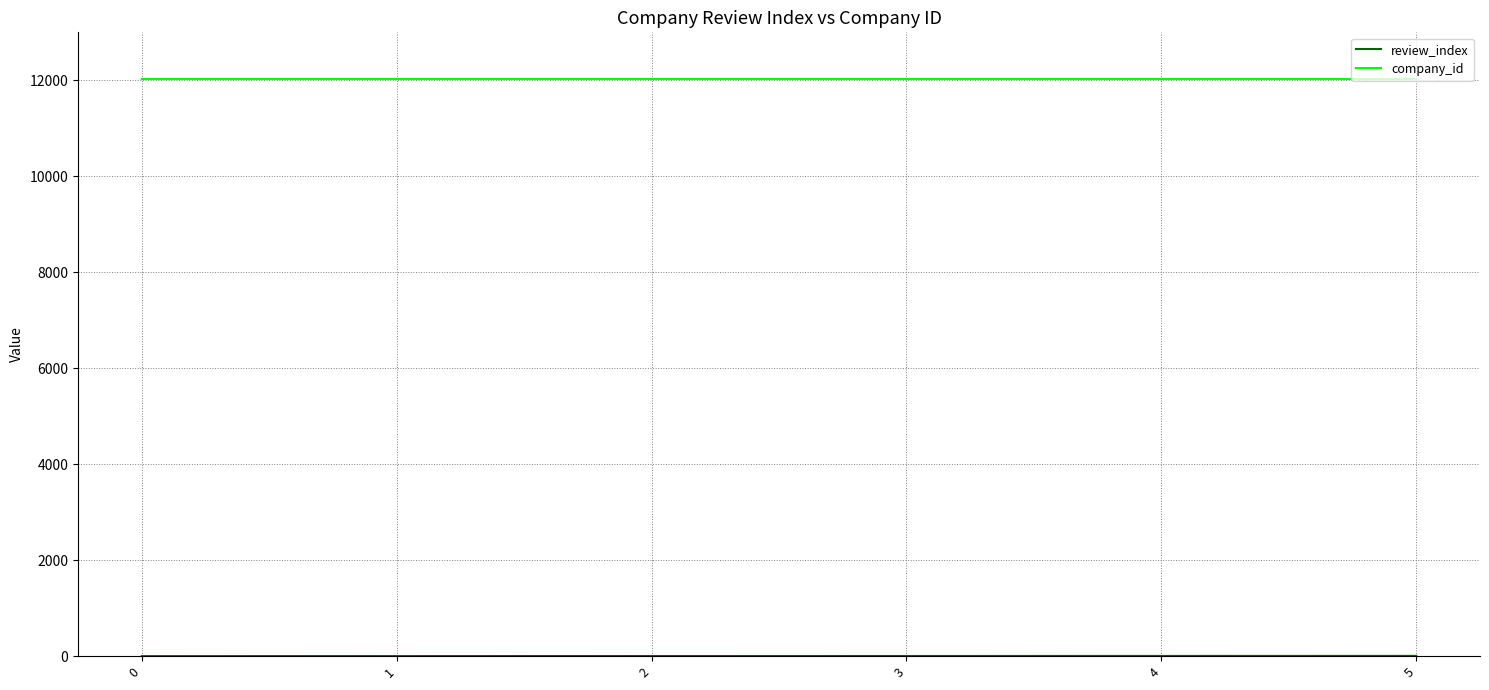

How many lines are shown in the chart?

2